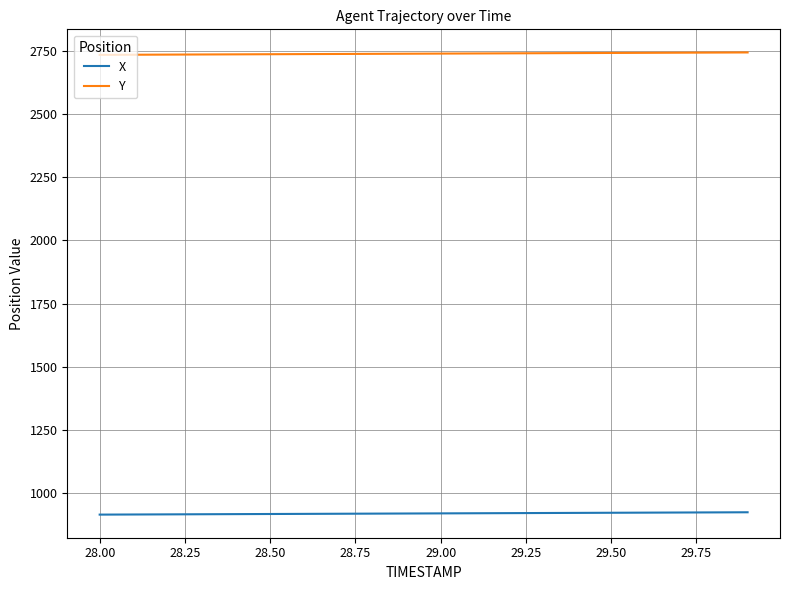

What is the maximum value shown in the chart?

2742.4